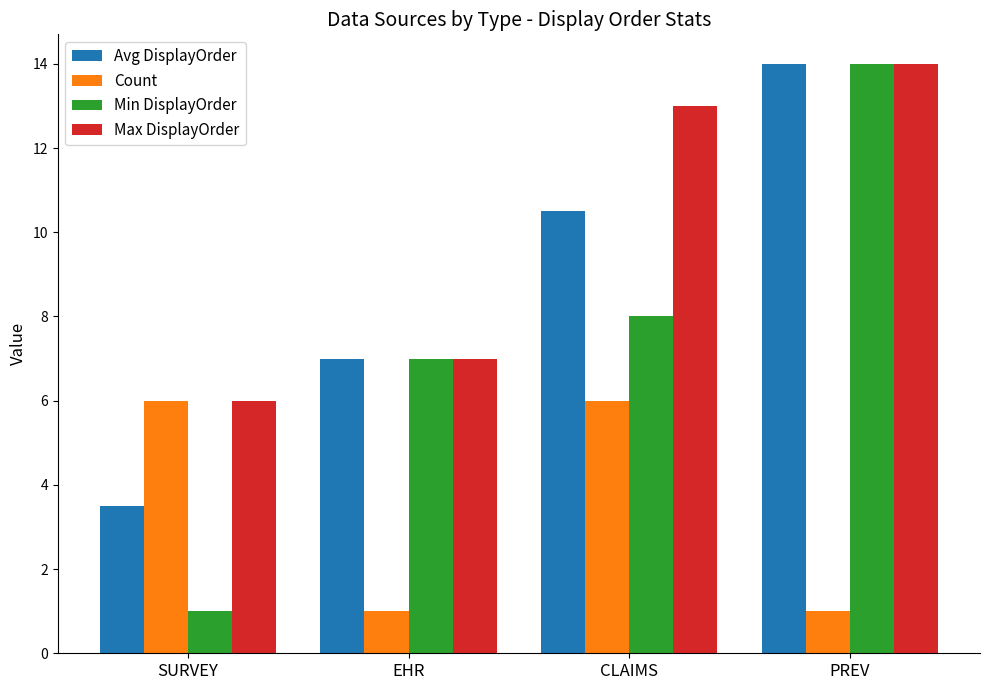

What position from the right is EHR?

3